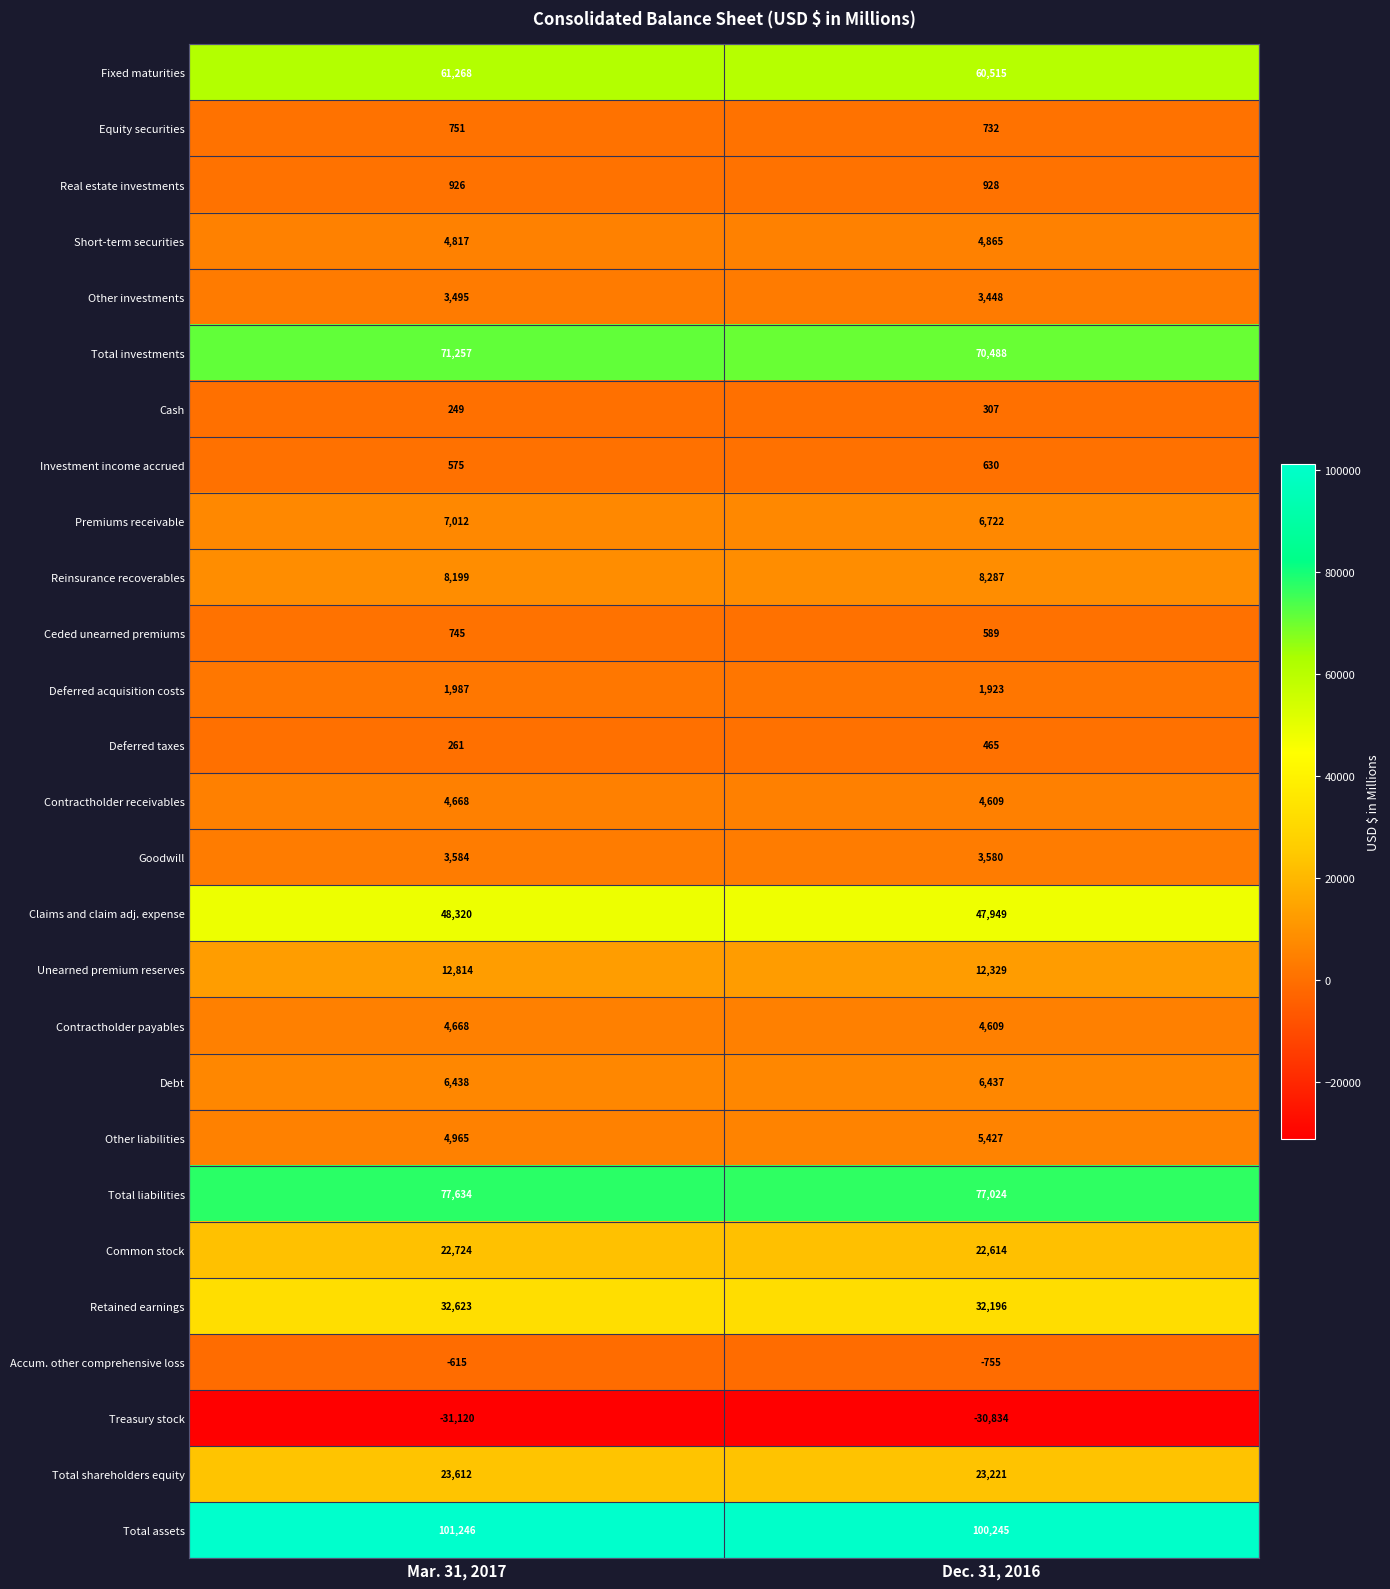

What is the total value across all series at Mar. 31, 2017?

473103